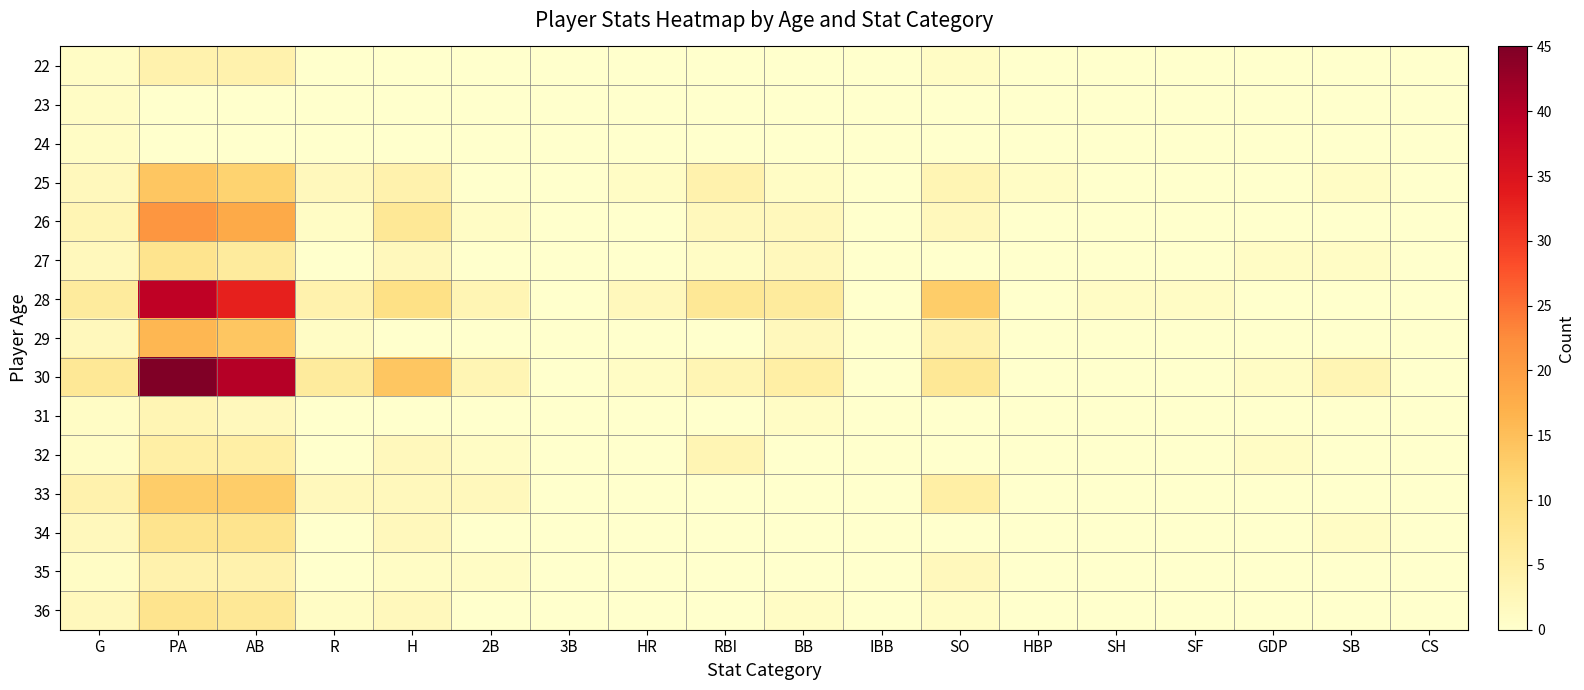

At which category is the sum across all series the highest?

PA